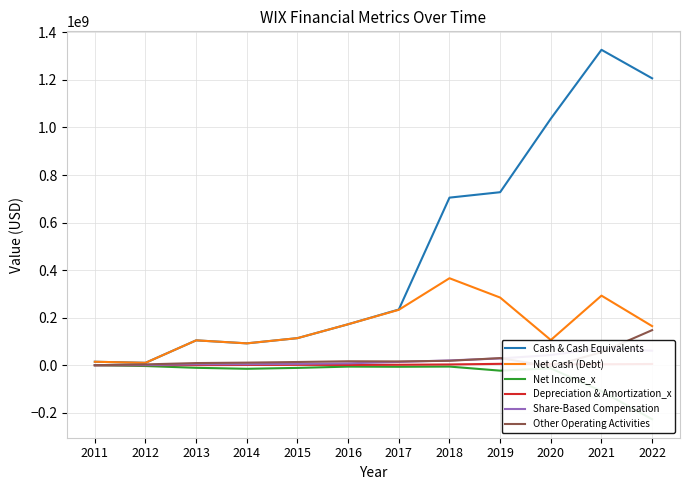

Reading right to left, extract all data points from this chart.

Cash & Cash Equivalents: 1206643000	1326569000	1036848000	727649000	704817000	234291000	172235000	113850000	91920000	104564000	10046000	14538000
Net Cash (Debt): 164378000	292630000	105885000	284522000	365821000	233072000	172235000	113850000	91920000	104564000	10046000	14538000
Net Income_x: -227289000	-109041000	-13136000	-22907000	-5753000	-6605000	-5921000	-11305000	-15076000	-10918000	-3445000	0
Depreciation & Amortization_x: 5109000	3986000	4408000	5732000	3150000	1901000	1077000	1569000	998000	374000	270000	0
Share-Based Compensation: 60984000	71294000	42706000	28473000	20127000	13704000	7971000	5753000	4282000	3960000	495000	0
Other Operating Activities: 147534000	54802000	-5428000	29939000	18531000	15941000	16587000	13505000	10860000	9018000	3412000	0